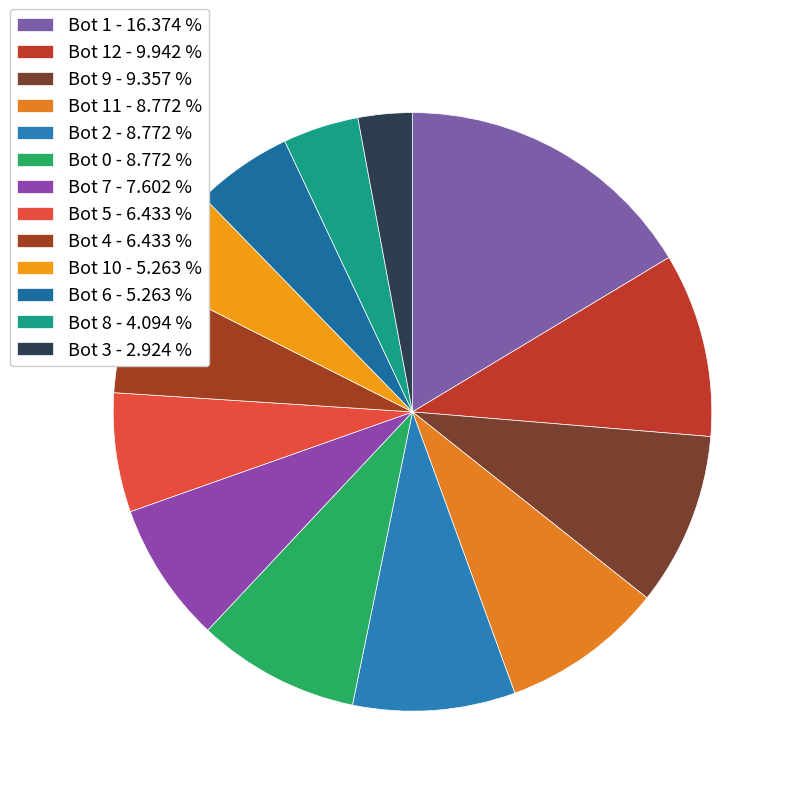

How many slices are in this pie chart?

13